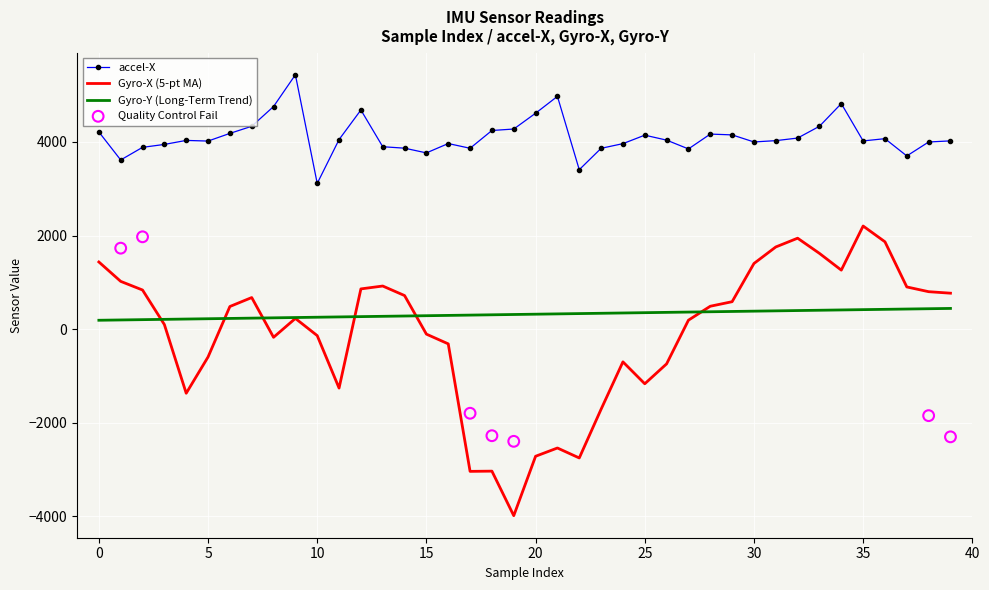

Which series has the largest total across all categories?

accel-X